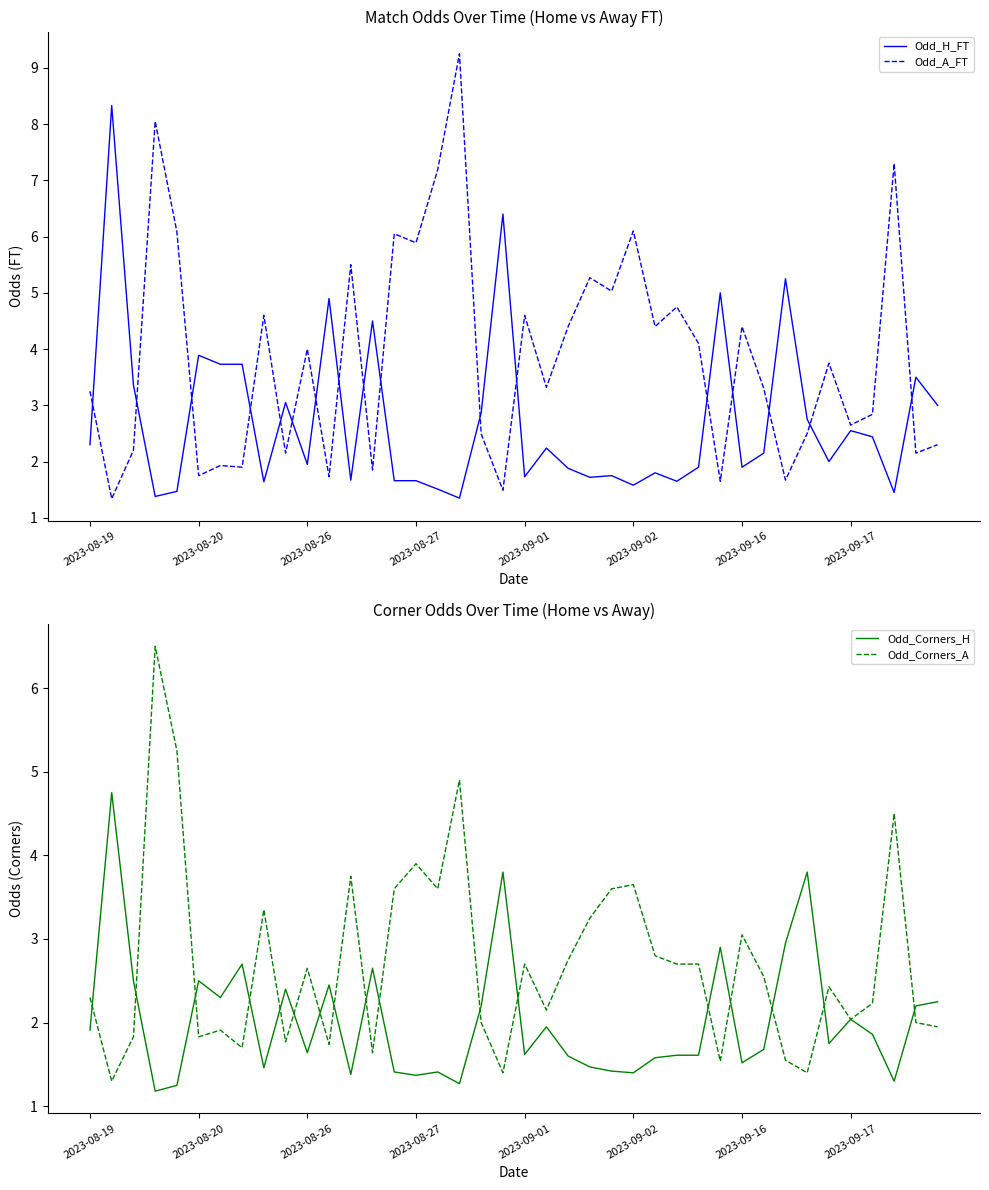

In Odd_A_FT, how many points are higher than both neighbors (excluding endpoints)?

14